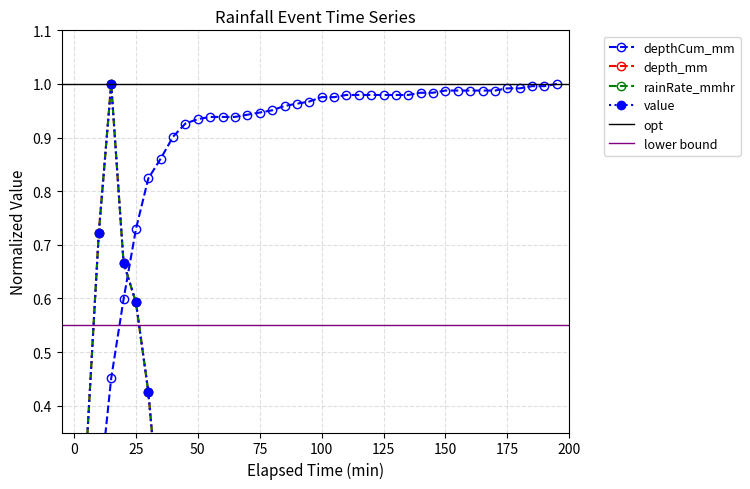

Which series changed the most between 18:30 and 20:50?

depth_mm